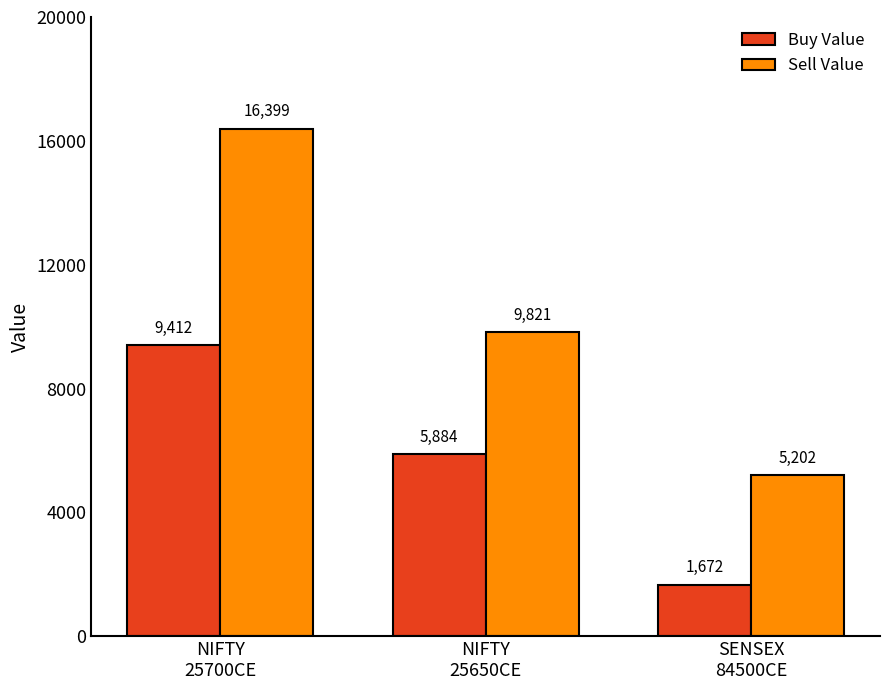

True or false: Sell Value has a value of 8189.1 at SENSEX
84500CE.

False